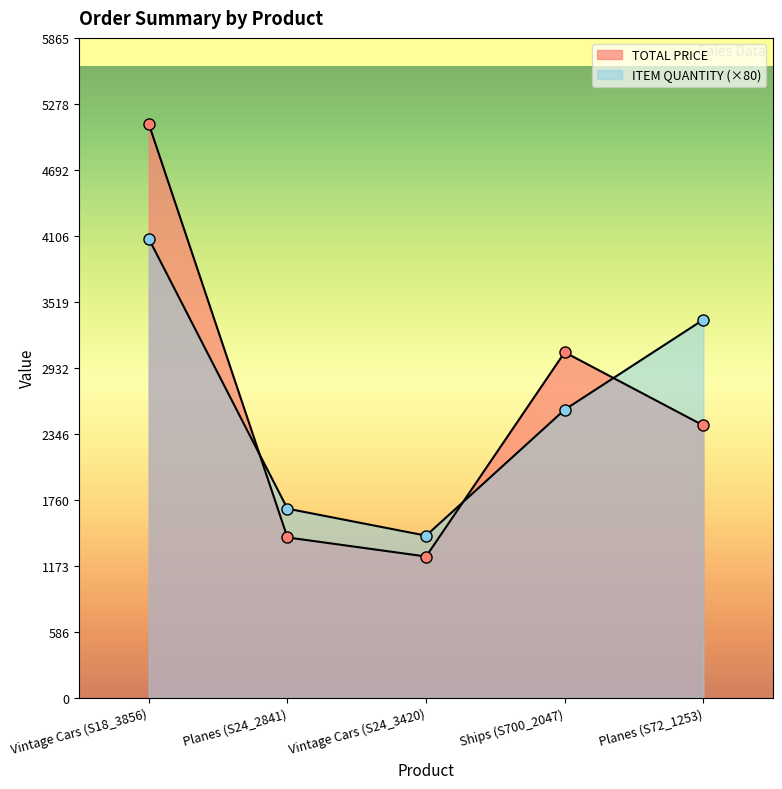

How many interior local valleys does the TOTAL PRICE series have?

1